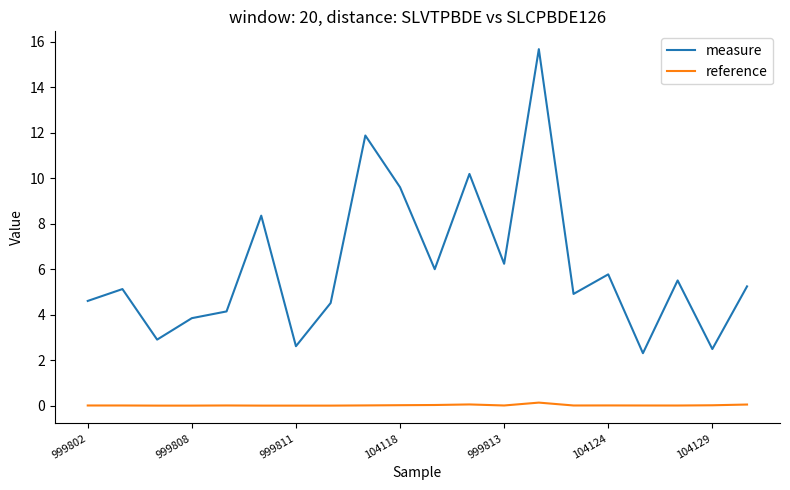

In measure, how many points are lower than both neighbors (excluding endpoints)?

7